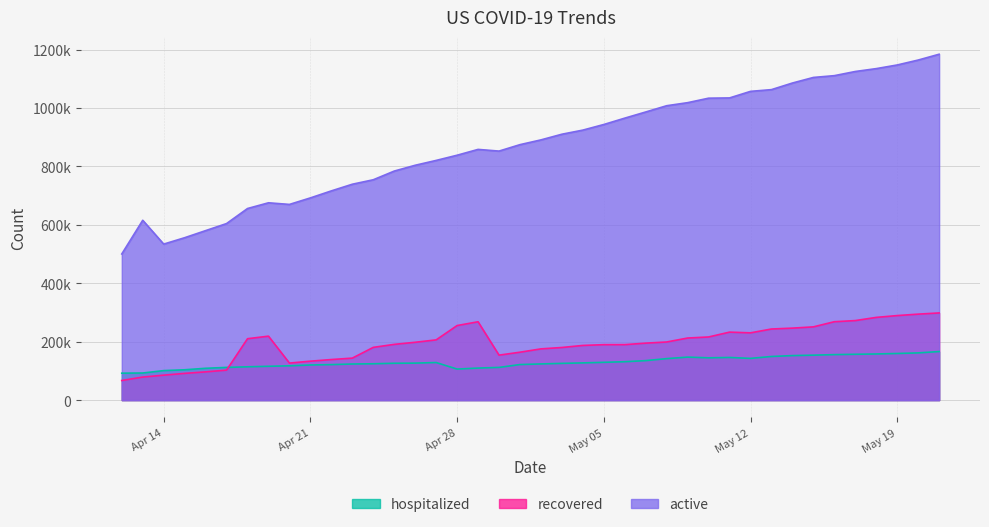

True or false: active and recovered cross at least once.

False